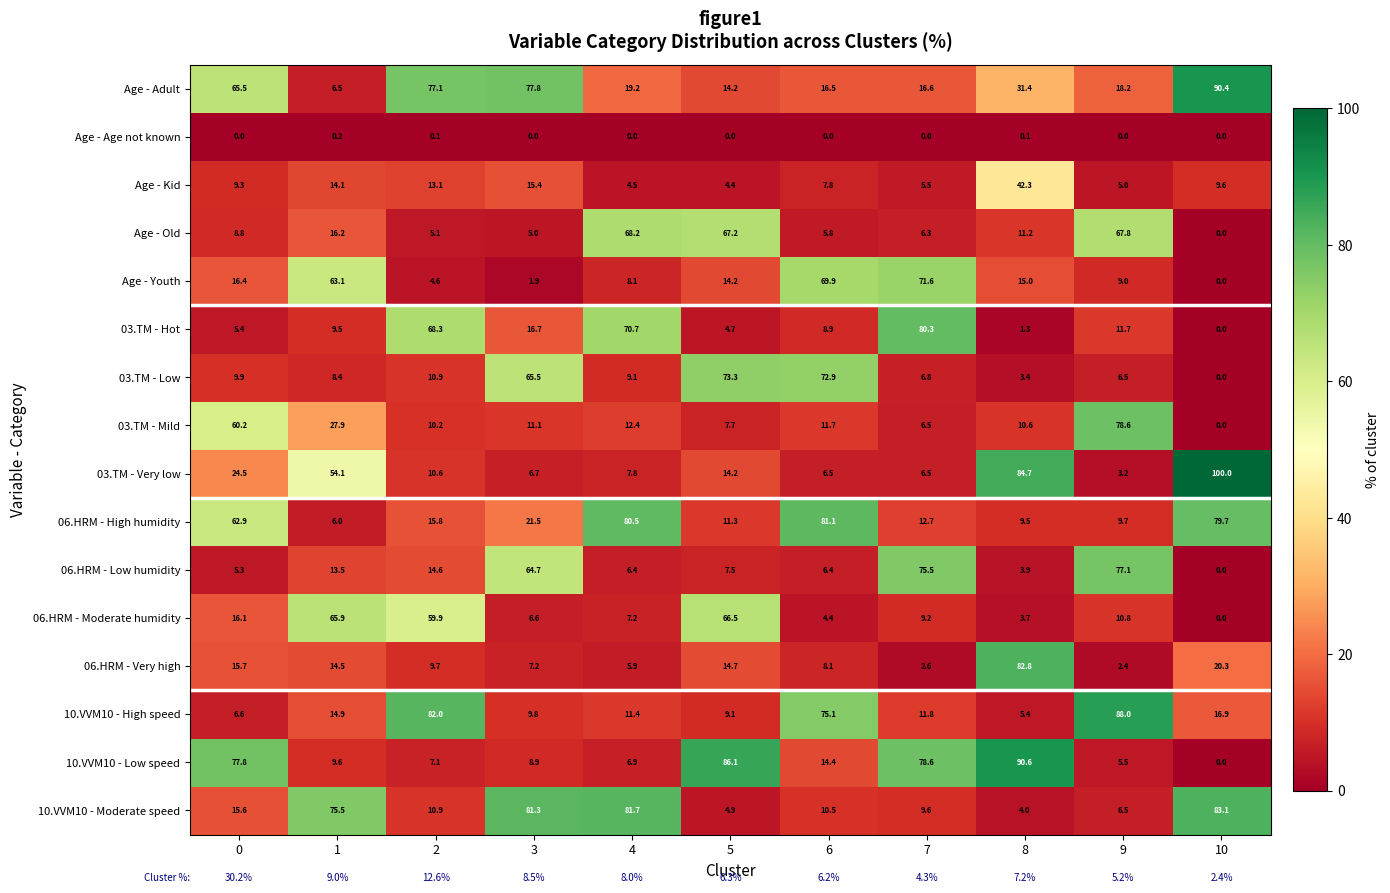

Is the value of 10.VVM10 - Moderate speed at 3 greater than the value of Age - Youth at 7?

Yes